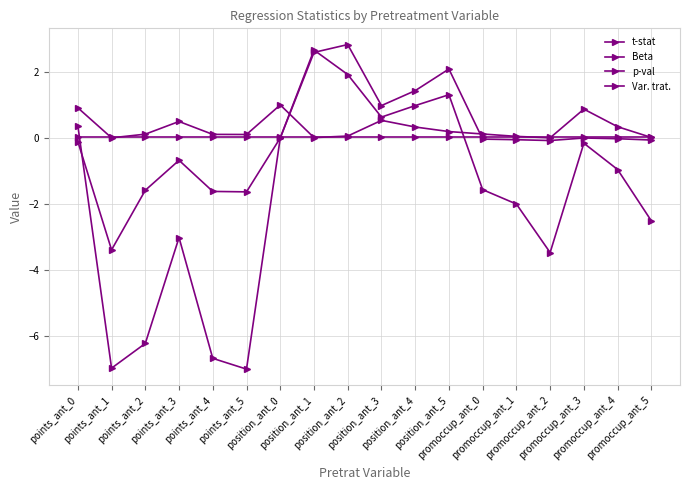

At which label does t-stat reach its minimum?

promoccup_ant_2